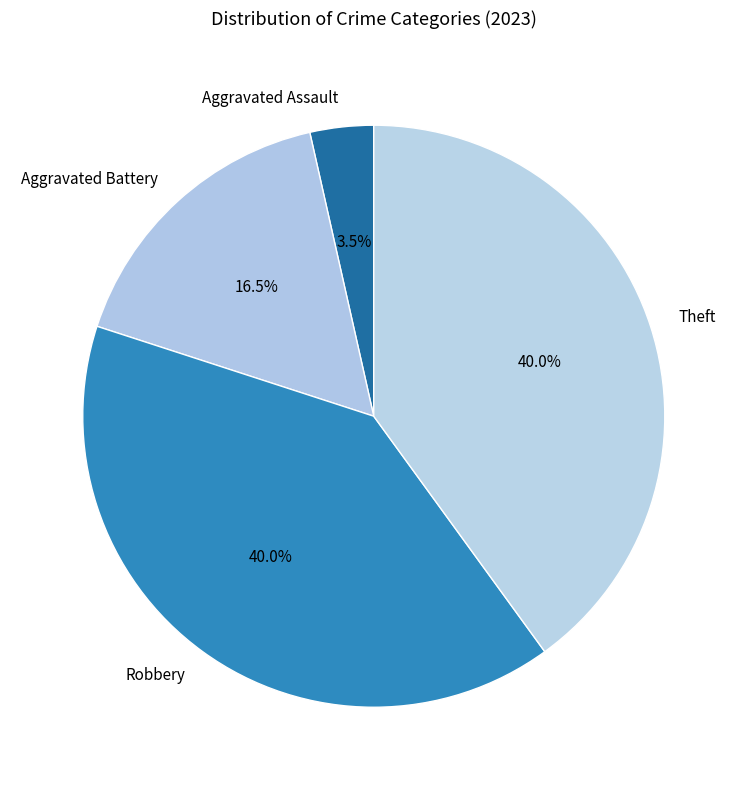

Which category has the smallest portion of the pie?

Aggravated Assault